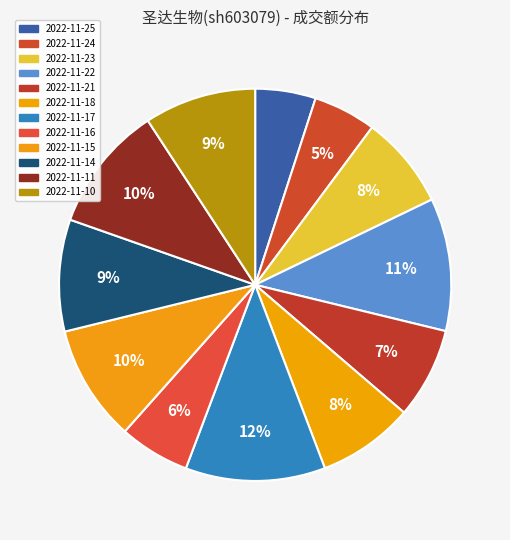

How many slices are in this pie chart?

12